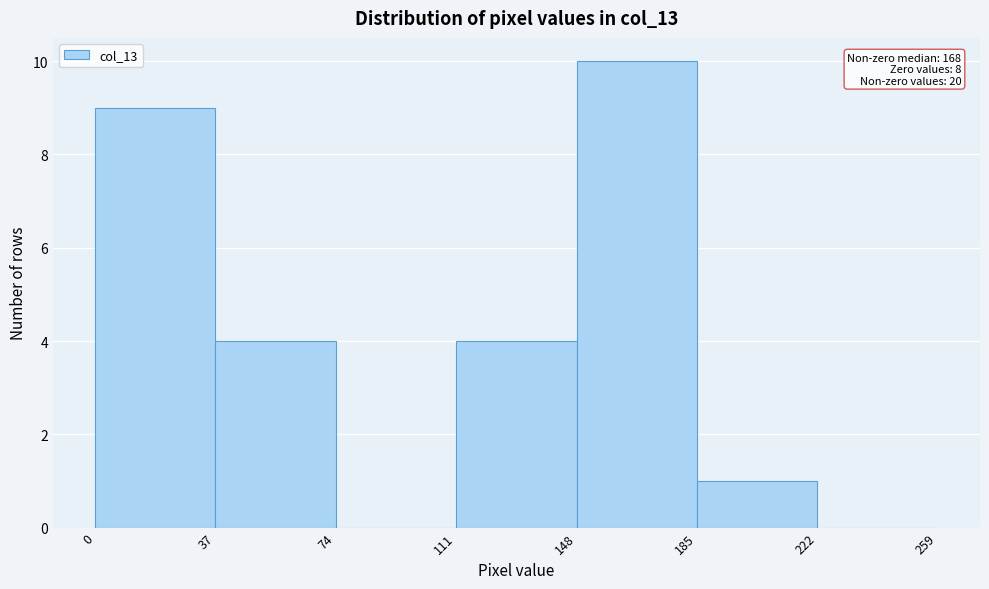

Which range on the x-axis has the tallest bar?

148 to 185